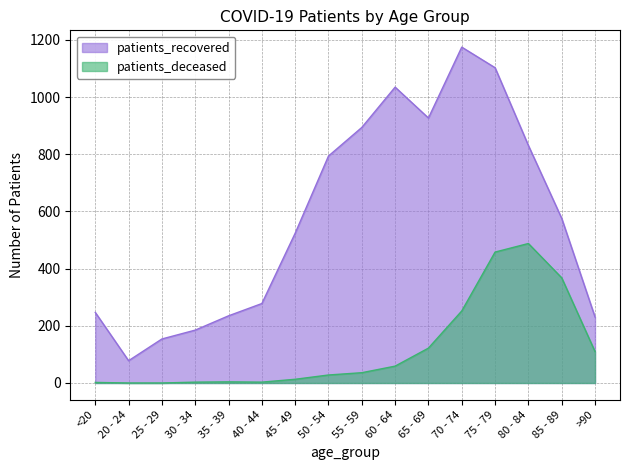

What is the greatest value displayed?

1175